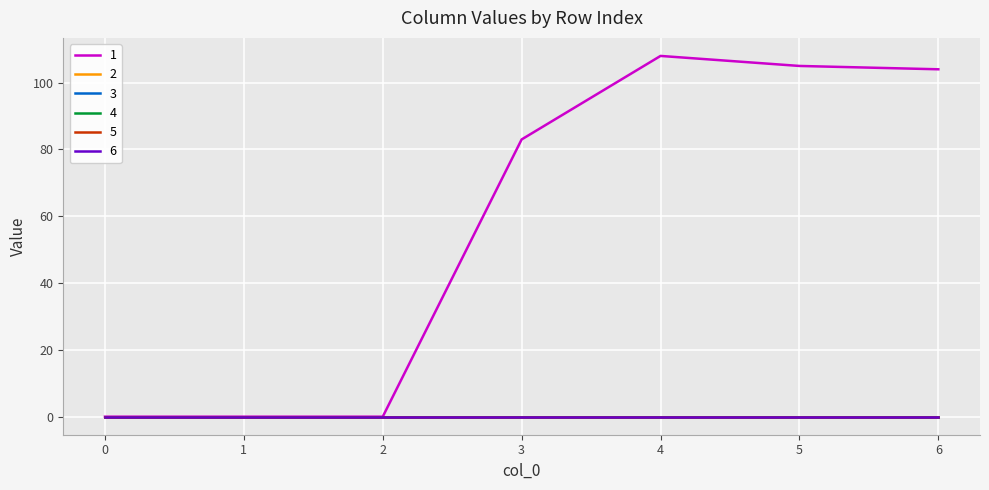

How many lines are shown in the chart?

6